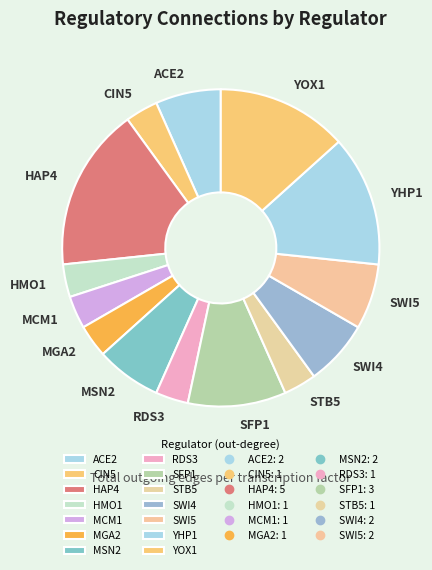

How many slices are in this pie chart?

14